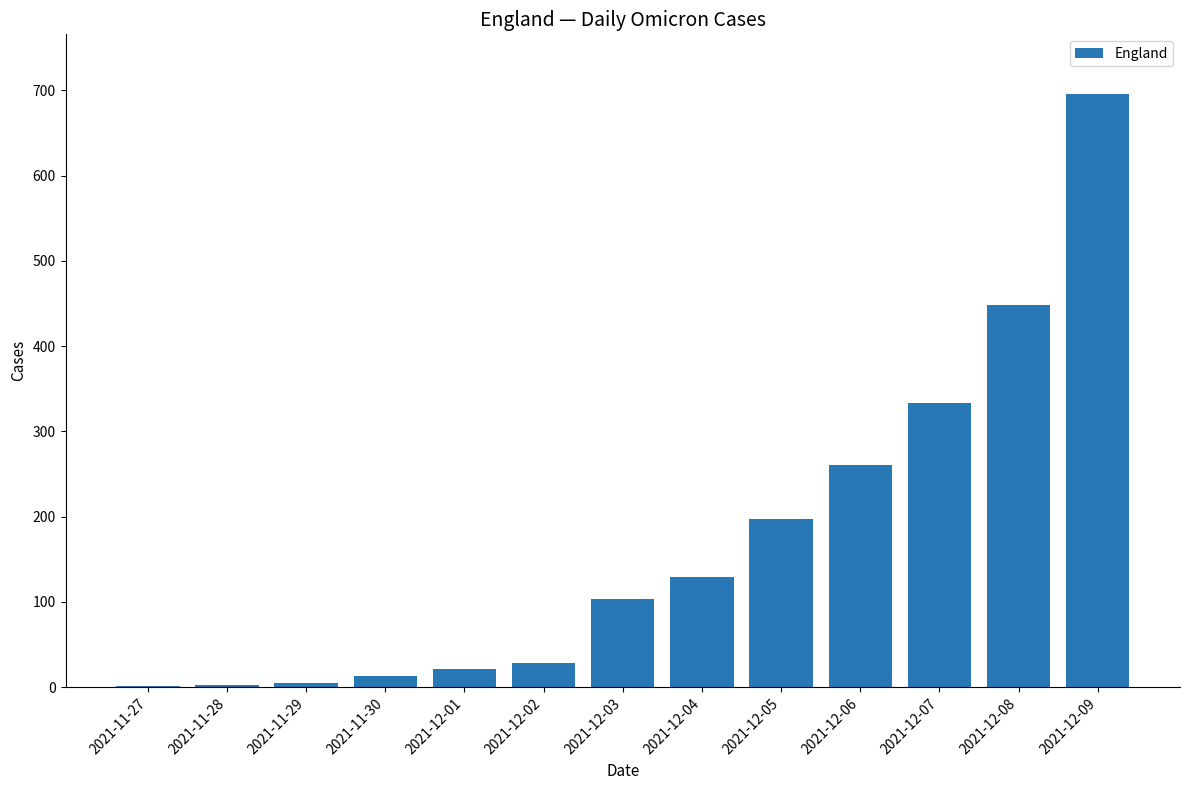

The value at 2021-12-06 is 82. True or false?

False